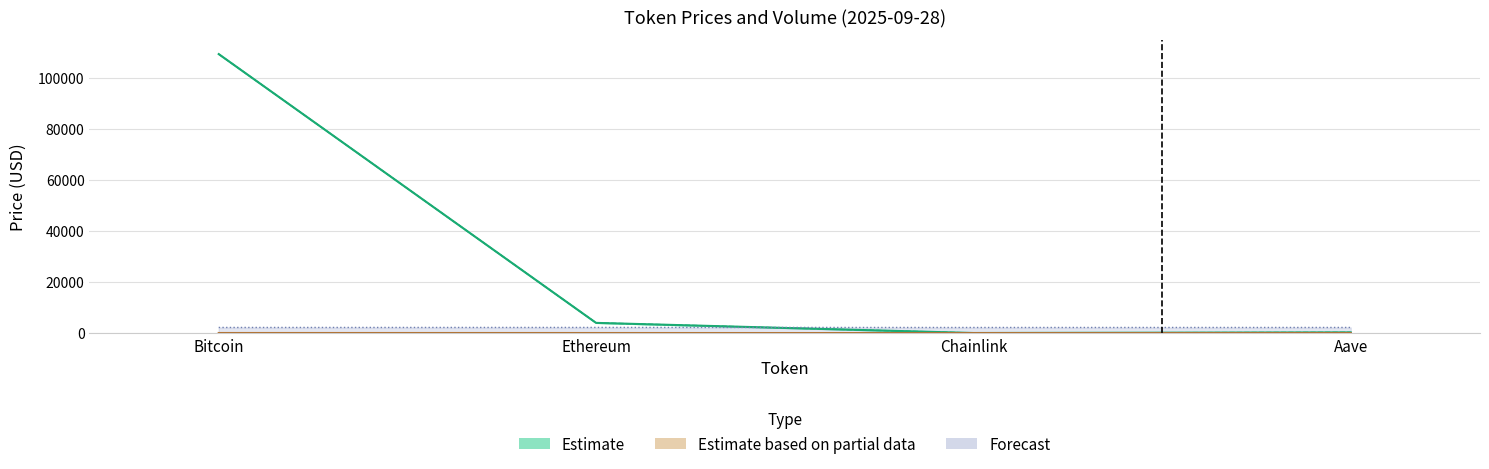

What is the highest value of the price series?

109333.0